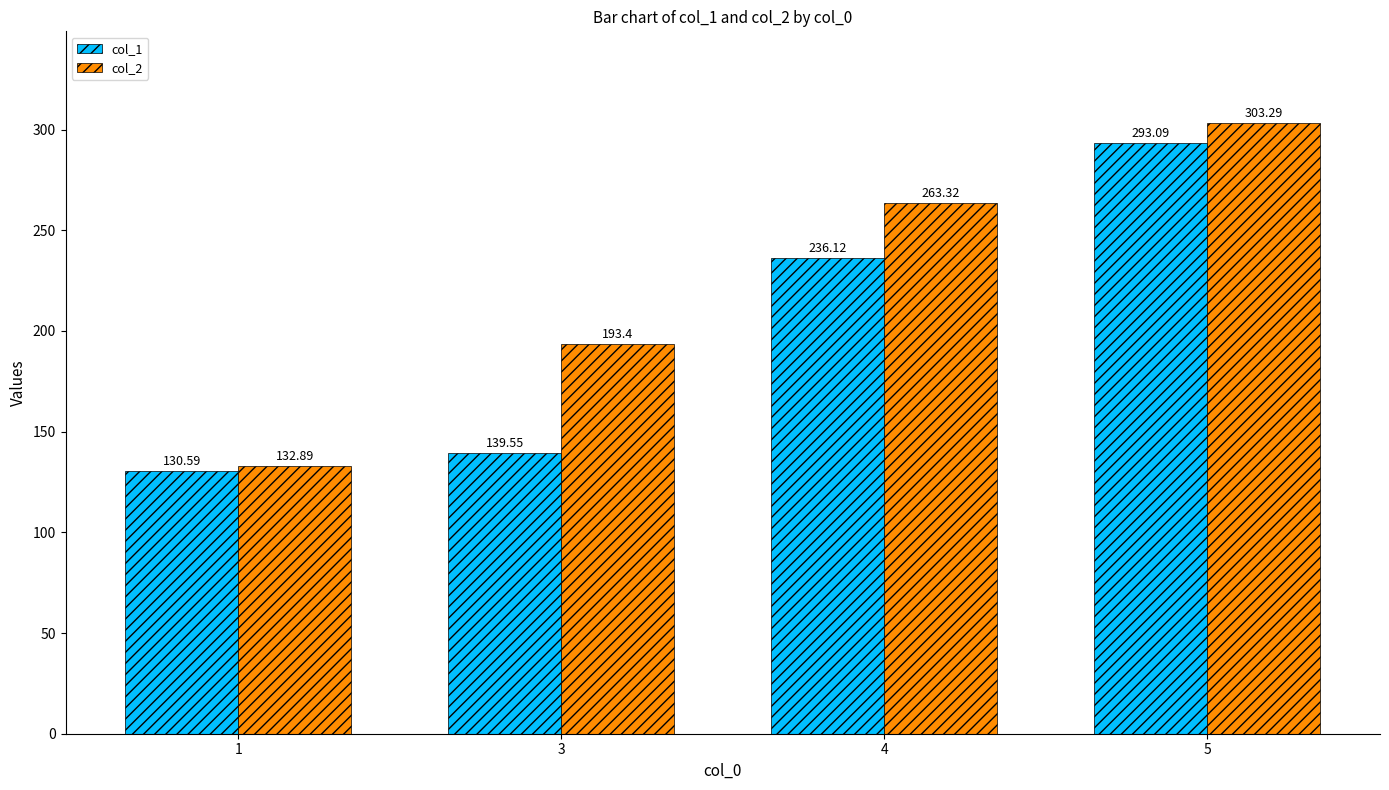

Reading left to right, extract all data points from this chart.

col_1: 1=130.6	3=139.6	4=236.1	5=293.1
col_2: 1=132.9	3=193.4	4=263.3	5=303.3